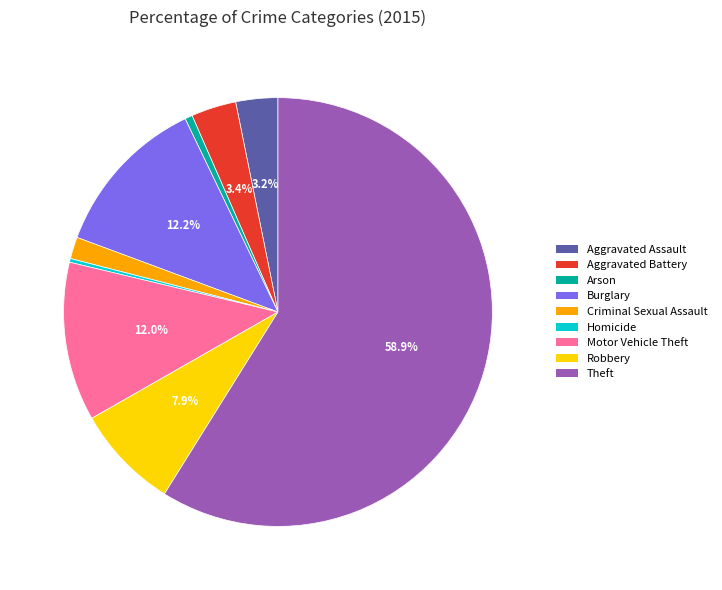

What percentage is the Aggravated Assault slice, to the nearest percent?

3%